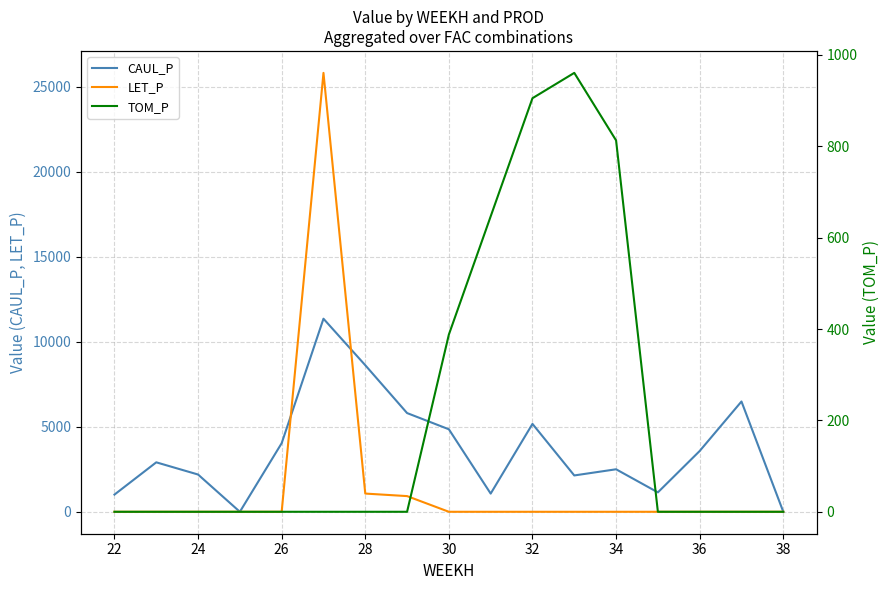

What is the highest value of the LET_P series?

25822.1